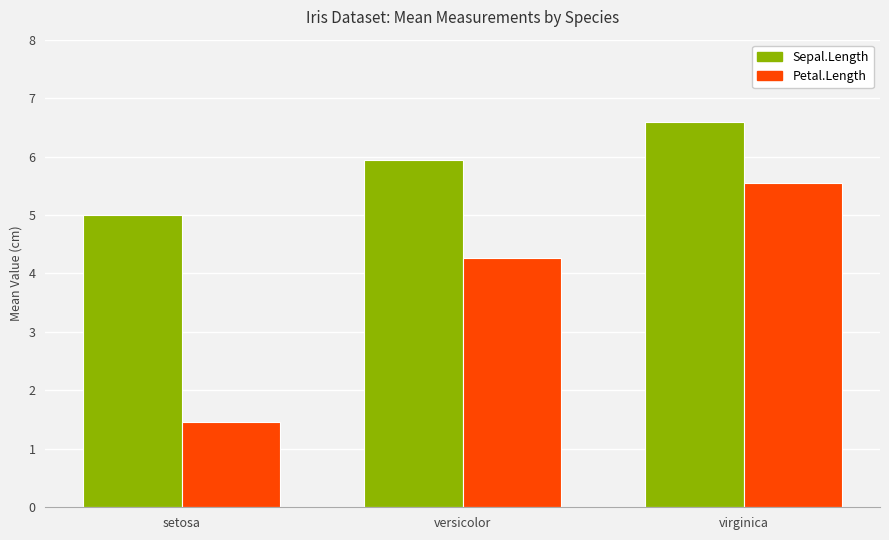

What is the average value of the Sepal.Length series?

5.8